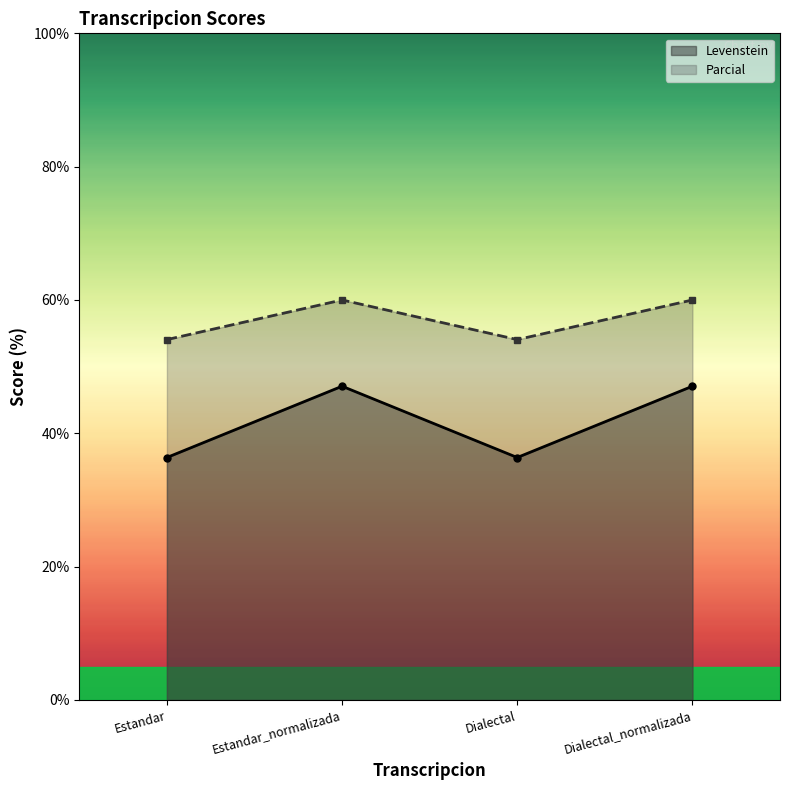

What is the label of the 2nd point from the left?

Estandar_normalizada